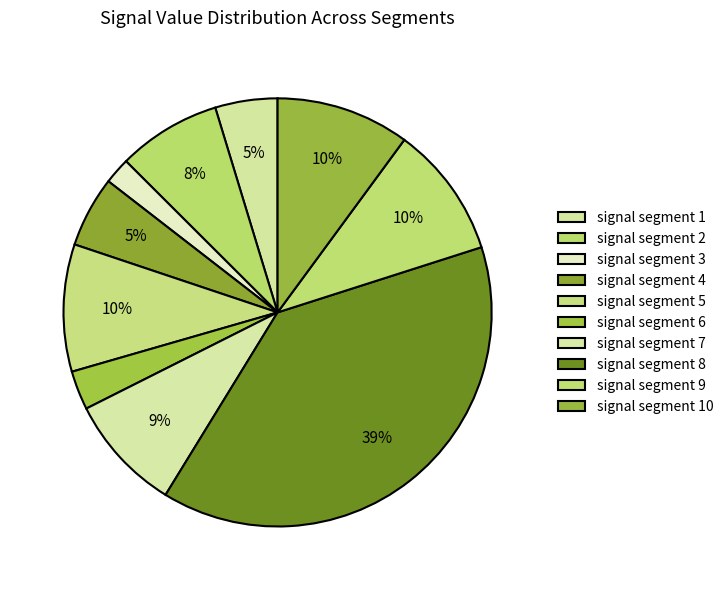

How many slices are in this pie chart?

10